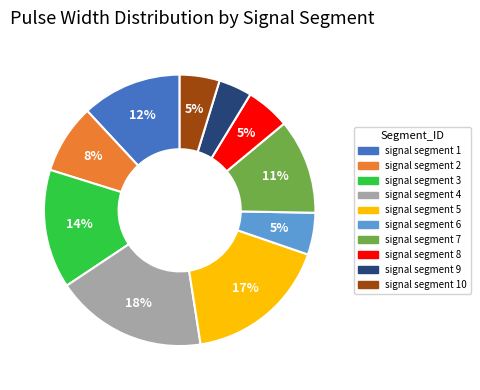

Does any single category account for the majority?

No